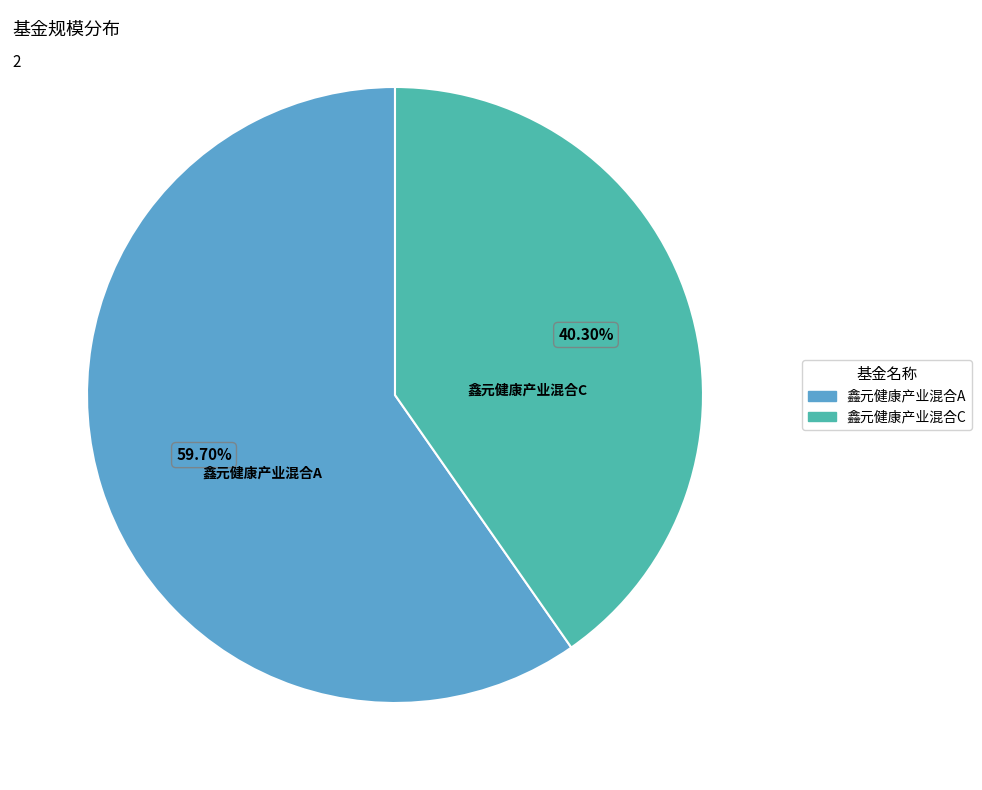

Between 鑫元健康产业混合A and 鑫元健康产业混合C, which is larger?

鑫元健康产业混合A